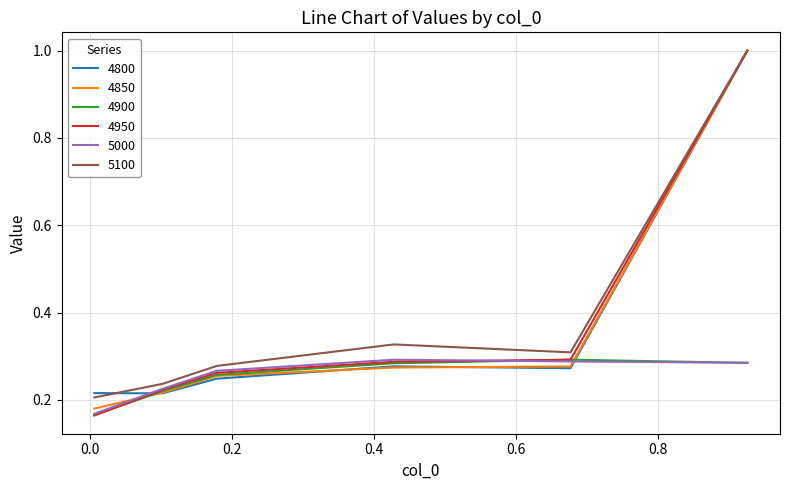

What is the maximum value shown in the chart?

1.0